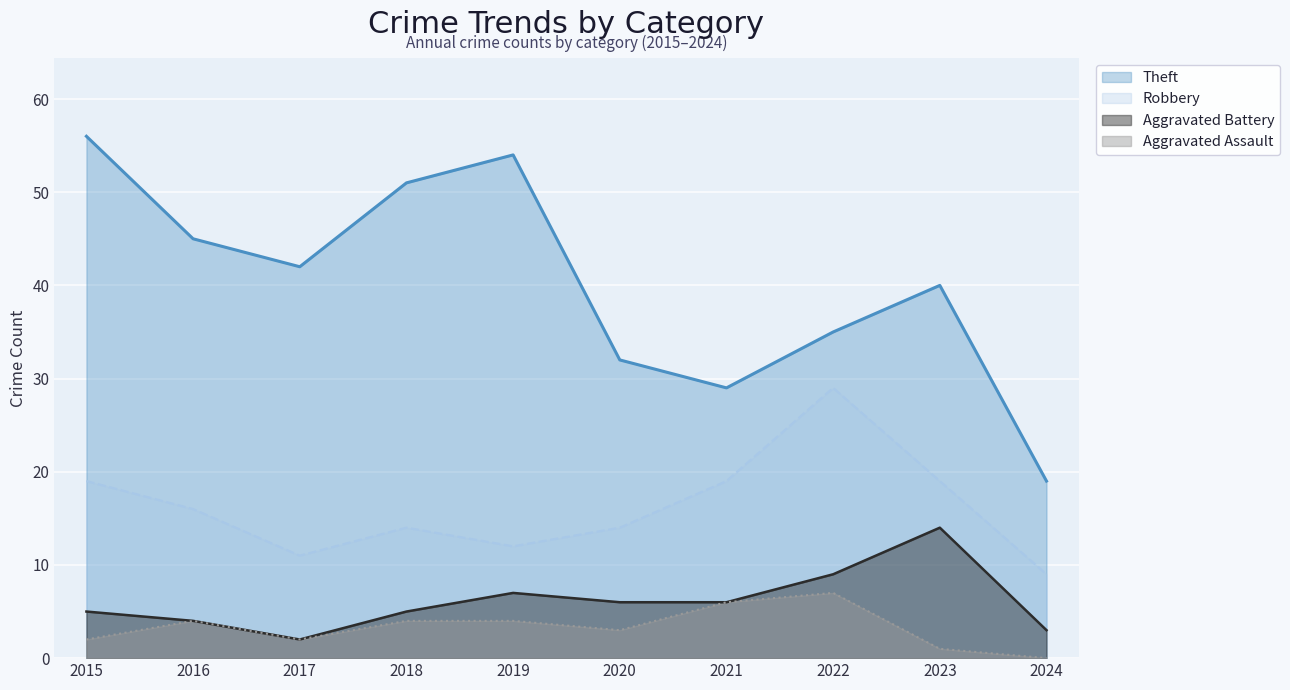

How many lines are shown in the chart?

4